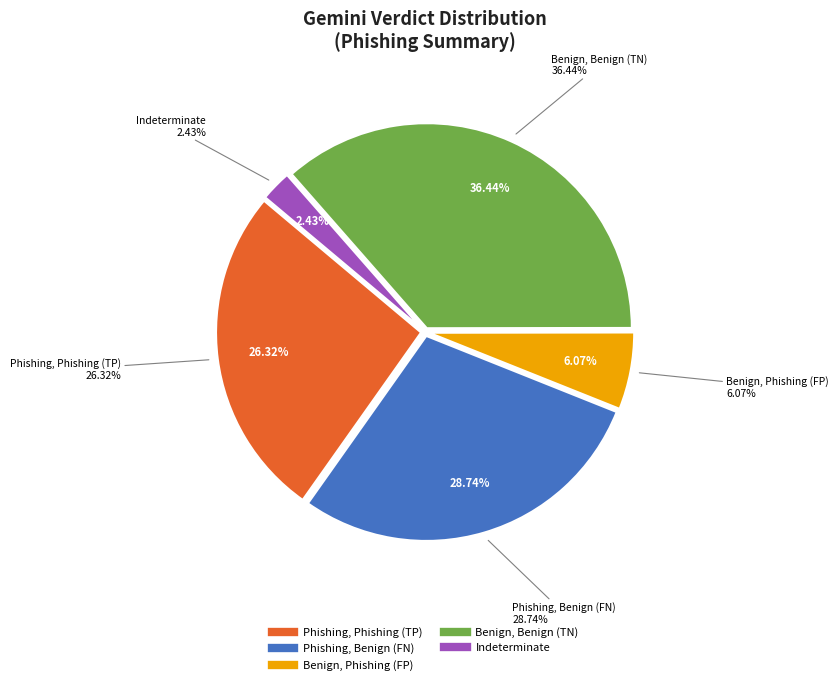

The Benign, Benign (TN) slice represents 36% of the pie. True or false?

True